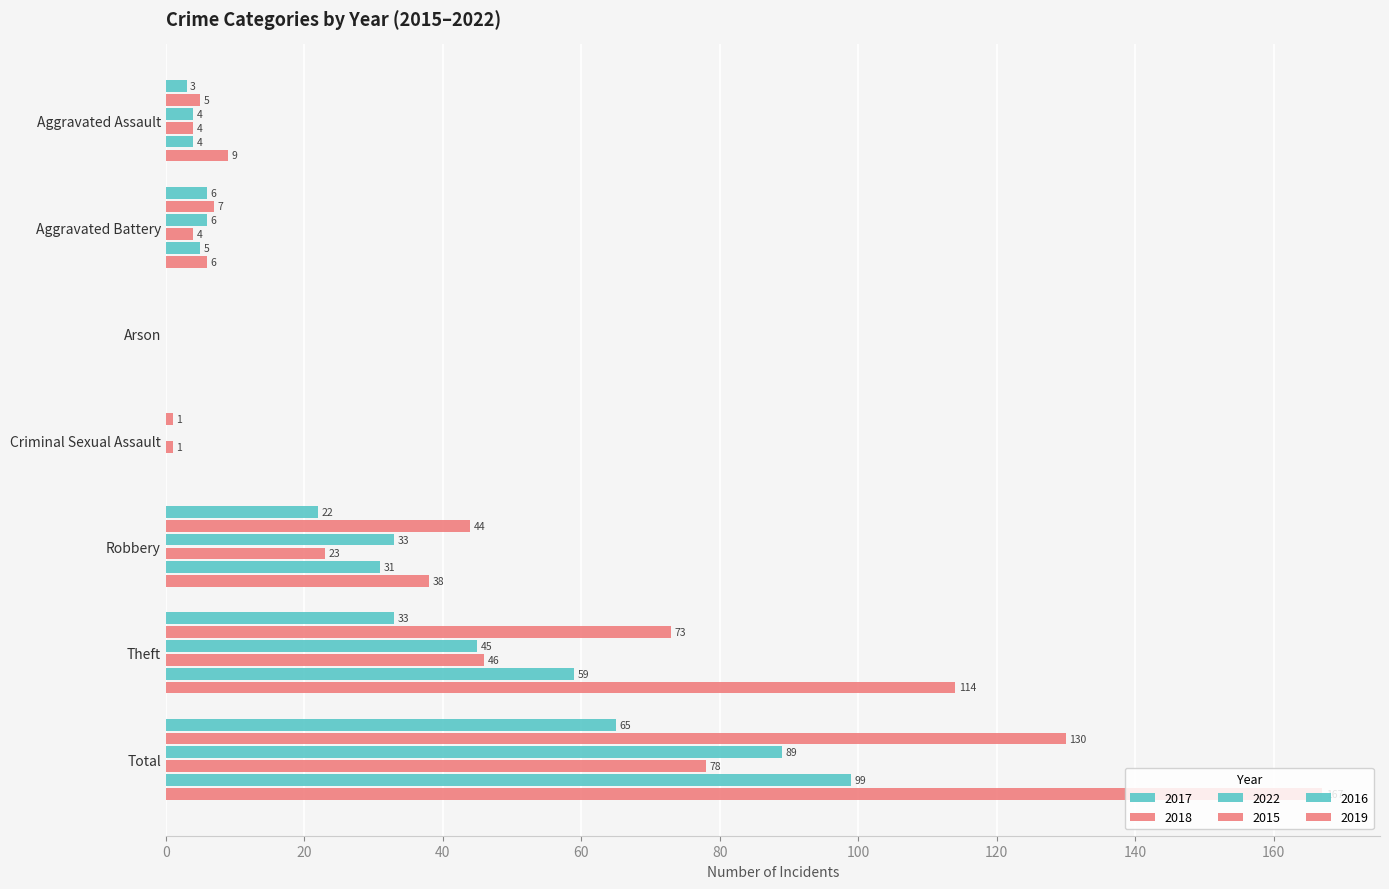

Where does the 2019 series first go above 9?

Robbery